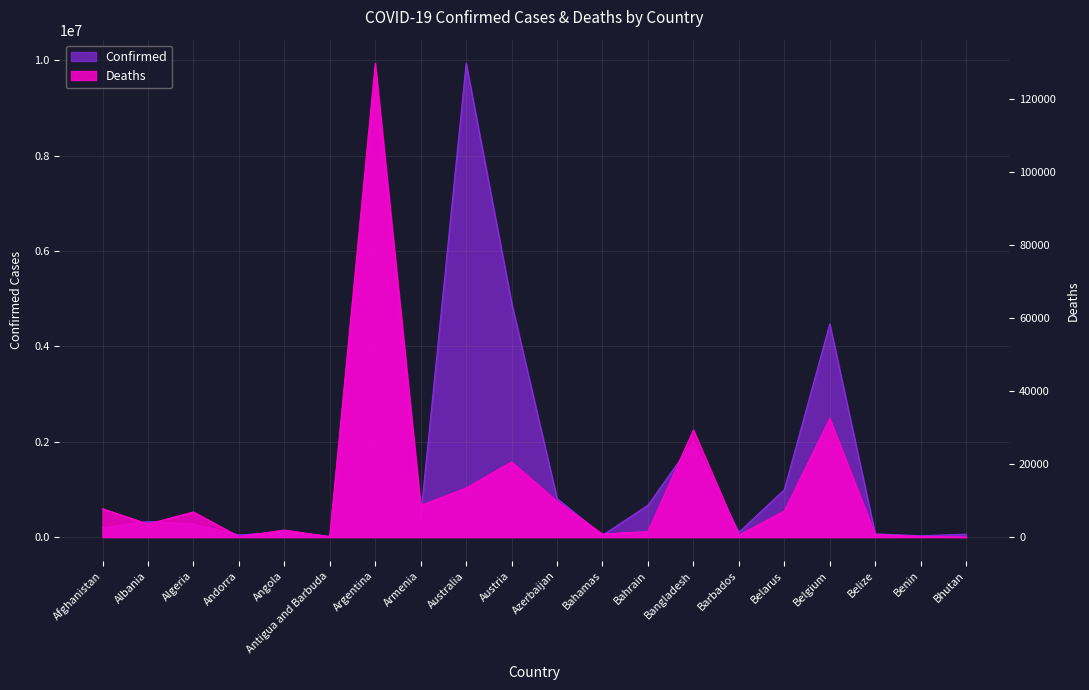

What is the sum of the Deaths values at Australia and Bhutan?

13442